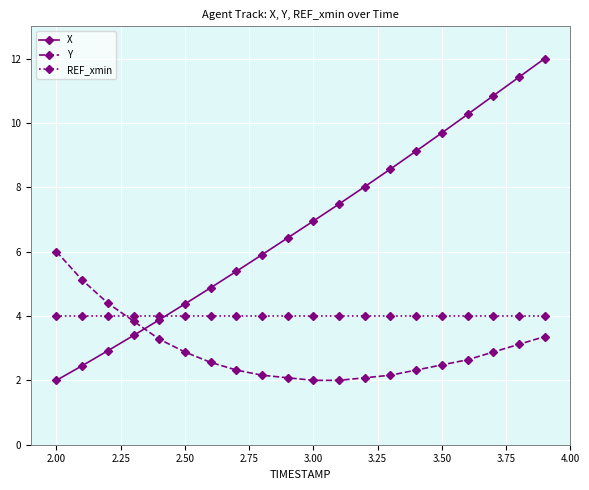

What is the smallest value displayed?

2.0